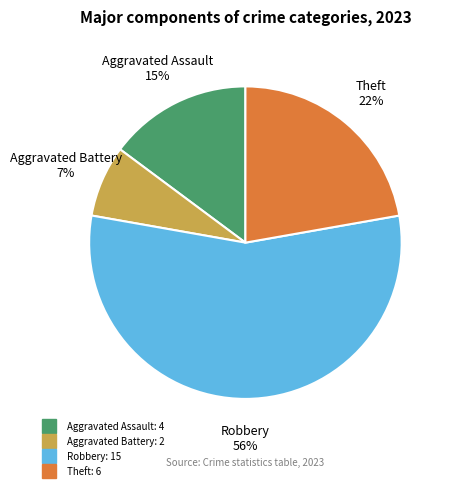

To the nearest percent, what is the average slice percentage?

25%